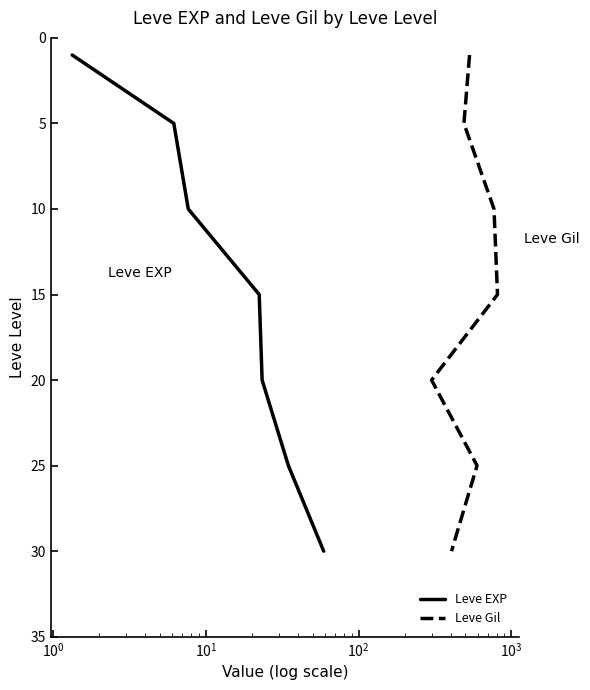

What is the highest value of the Leve EXP series?

30